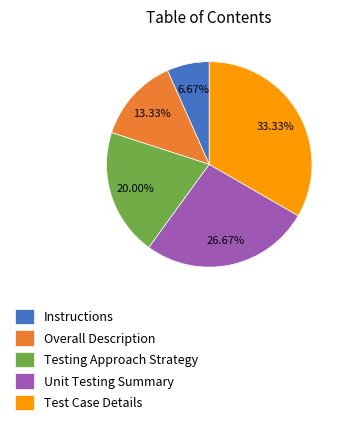

True or false: Instructions accounts for 1% of the total.

False